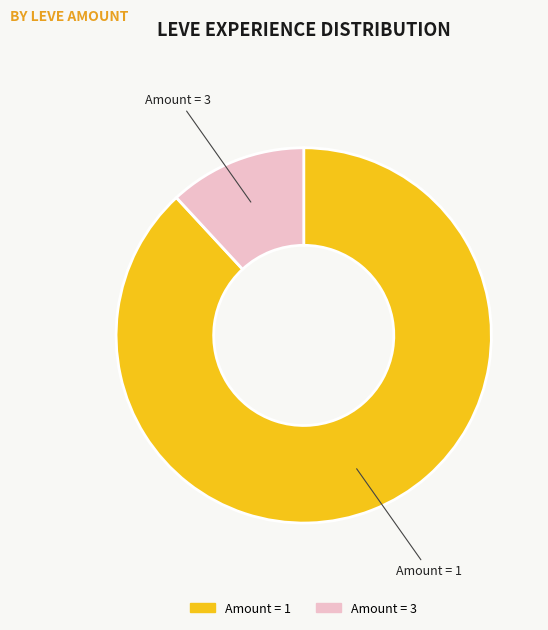

Does any single category account for the majority?

Yes